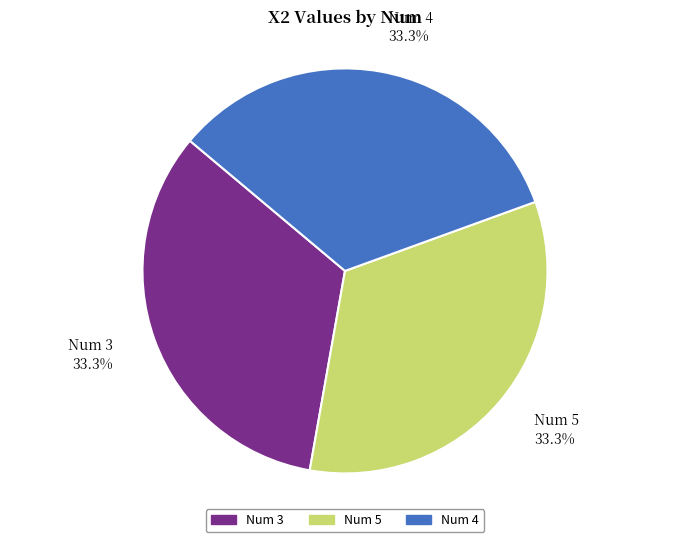

Is there a majority slice in this chart?

No